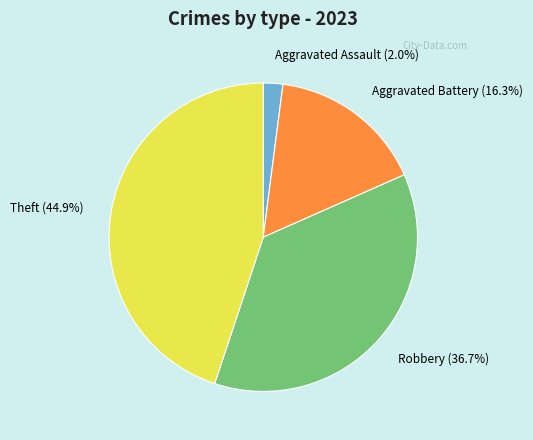

Does any single category account for the majority?

No